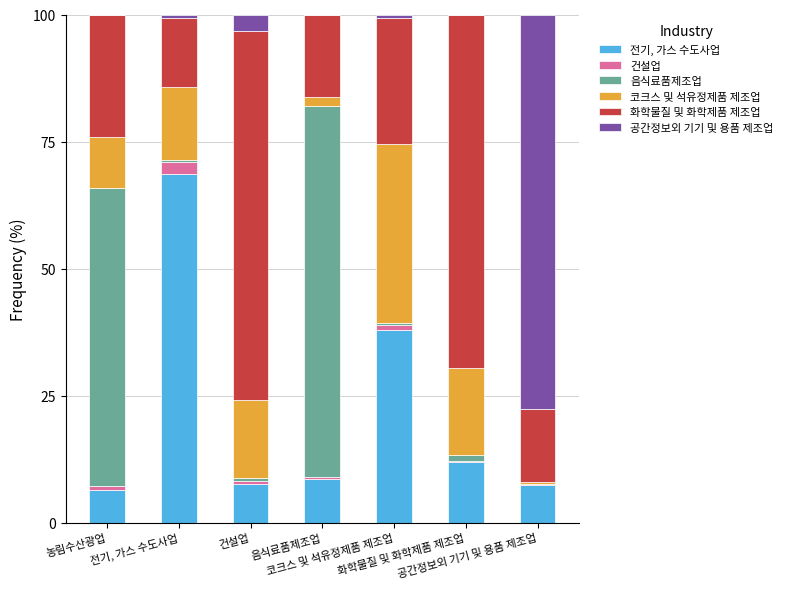

The 전기, 가스 수도사업 series shows 11.6 at 공간정보외 기기 및 용품 제조업. True or false?

False